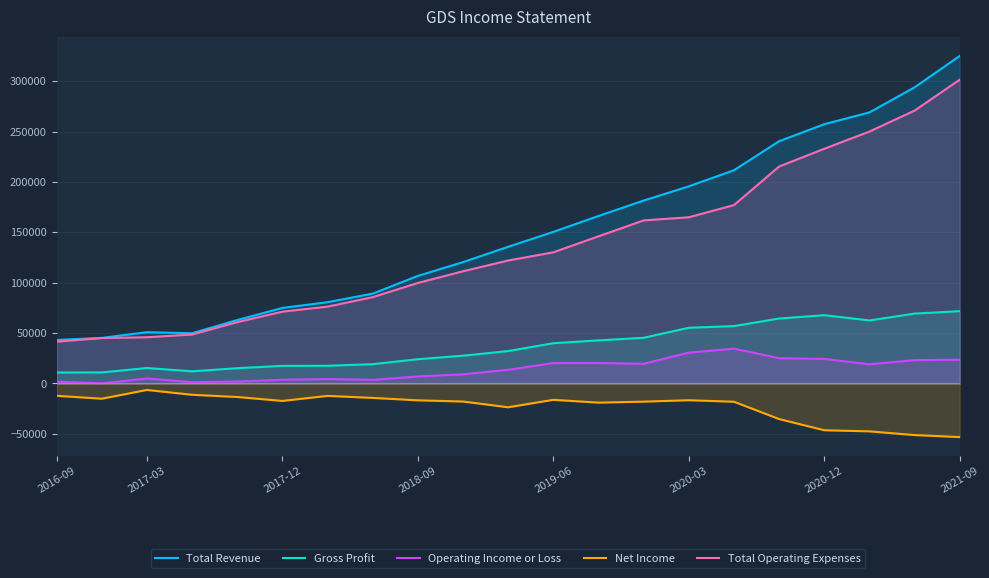

True or false: Total Revenue has a value of 69870 at 2016-09.

False